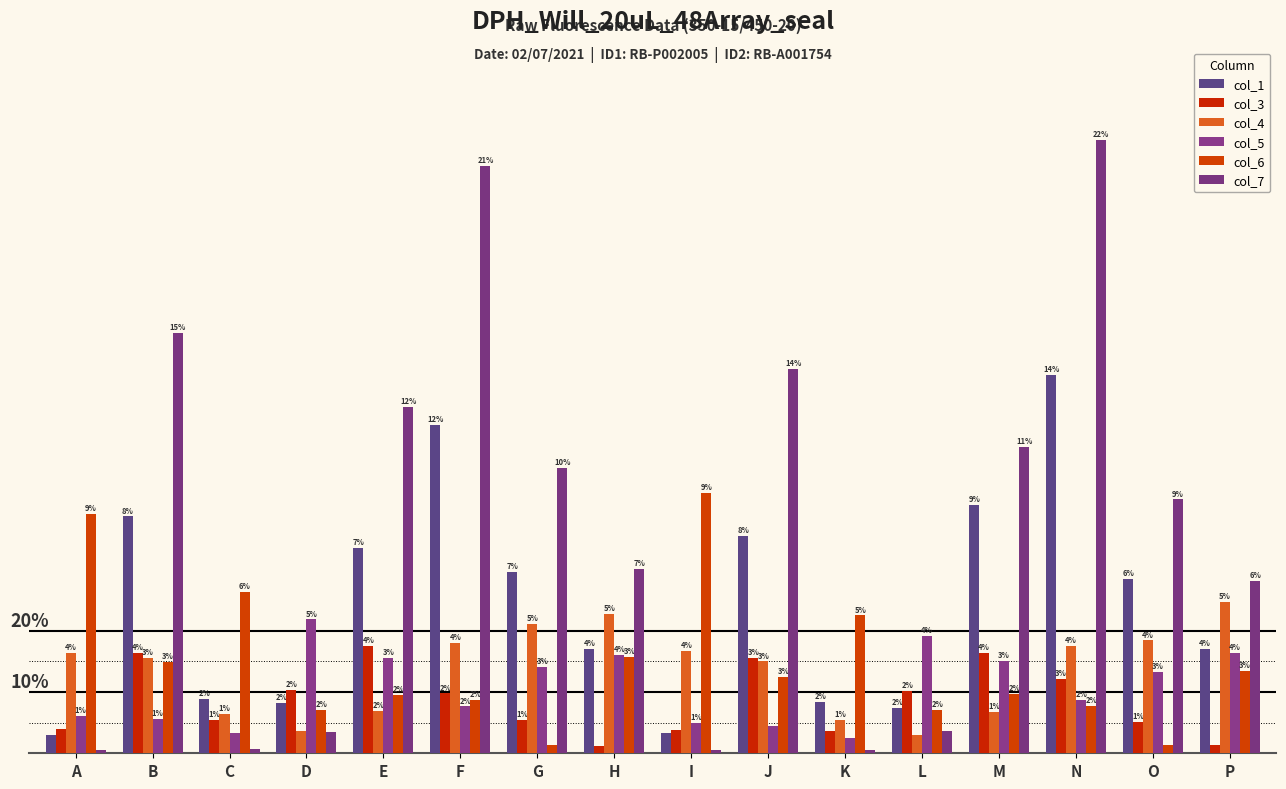

Reading left to right, list all the values displayed in this chart.

col_1: 1818	23948	5495	5052	20734	33247	18345	10564	2053	21998	5188	4617	25138	38254	17597	10544
col_3: 2465	10176	3363	6427	10858	6059	3415	719	2323	9635	2268	6298	10126	7525	3160	845
col_4: 10155	9666	3952	2250	4266	11138	13108	14066	10341	9290	3414	1834	4173	10884	11408	15326
col_5: 3817	3489	2027	13531	9636	4739	8761	9961	3085	2775	1531	11901	9367	5421	8268	10190
col_6: 24209	9216	16307	4414	5892	5383	856	9786	26314	7745	13938	4355	6014	4772	836	8371
col_7: 328	42502	456	2168	35030	59388	28824	18681	307	38905	357	2277	30971	62077	25681	17419